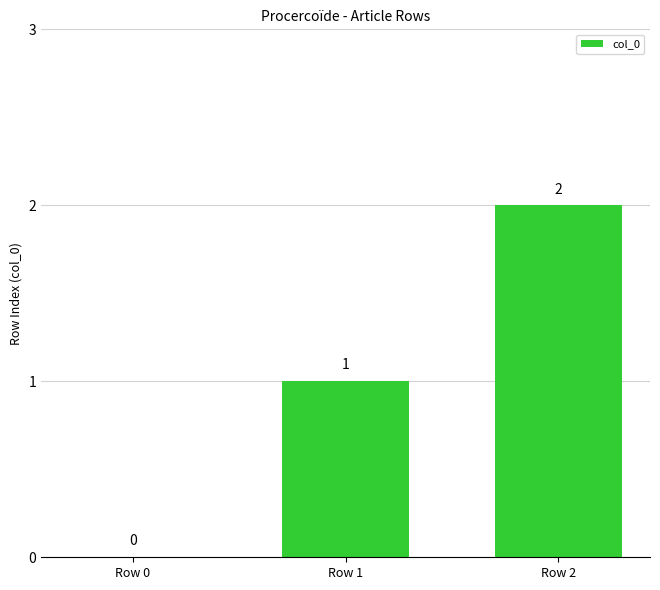

Which category has the highest value across all series?

Row 2